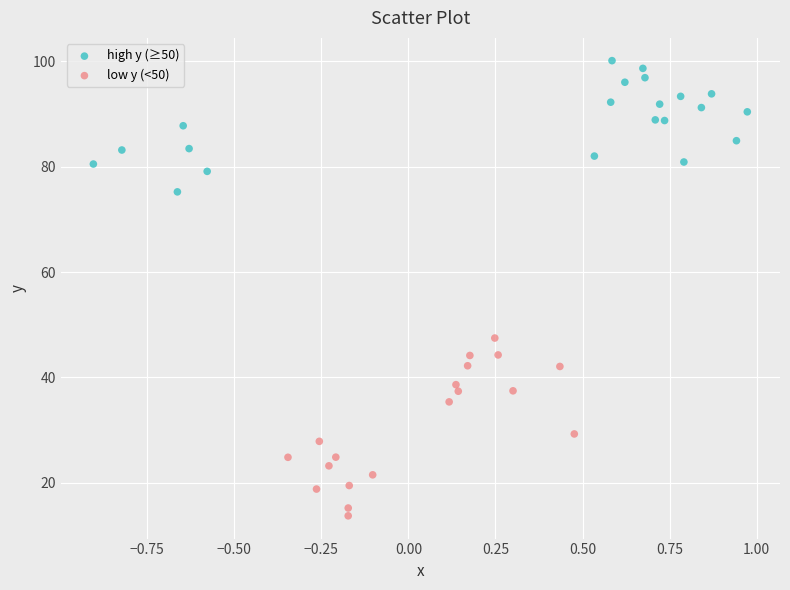

Which series has the widest spread of Y values?

low y (<50)